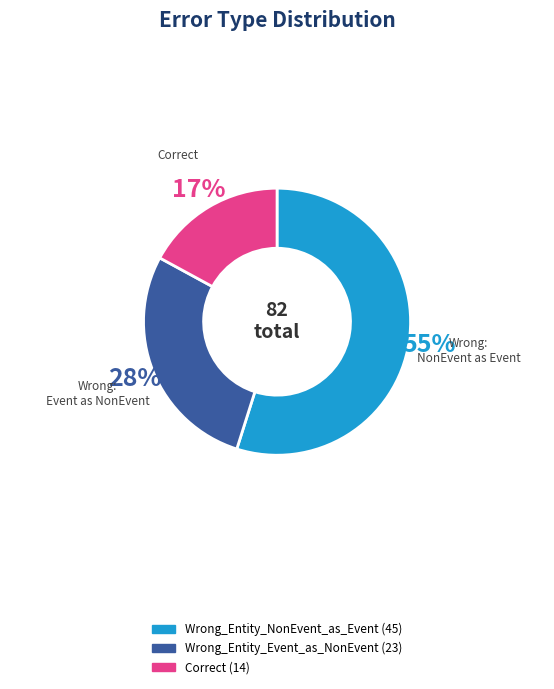

To the nearest percent, what is the average slice percentage?

33%